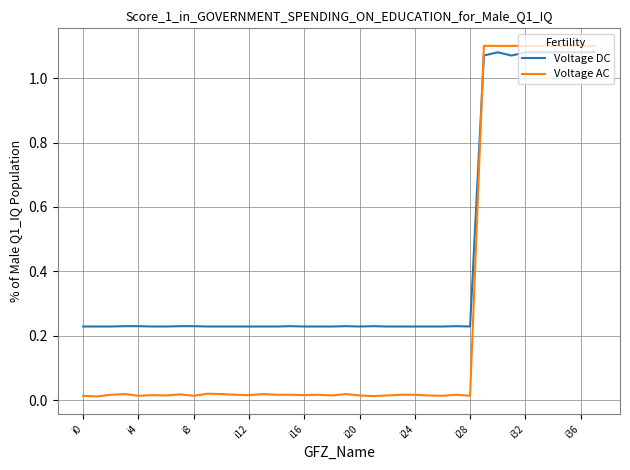

Which series has the largest total across all categories?

Voltage DC